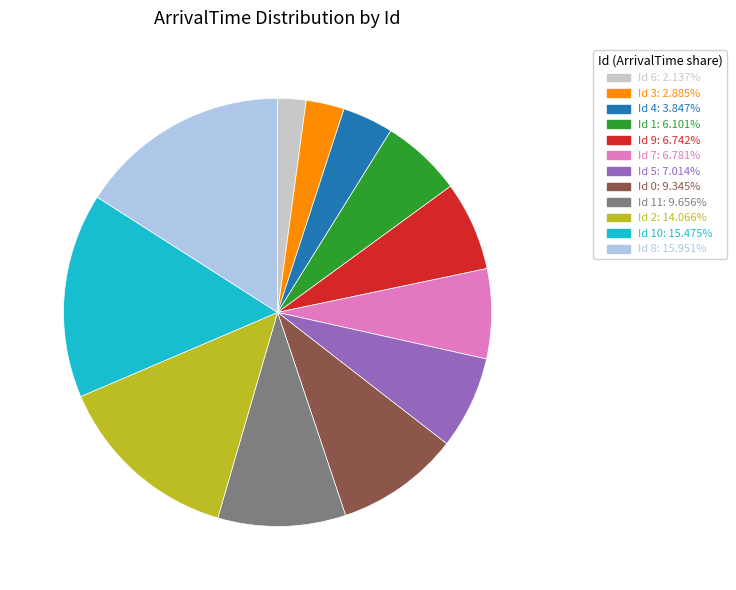

Is there any slice that represents more than half of the pie?

No